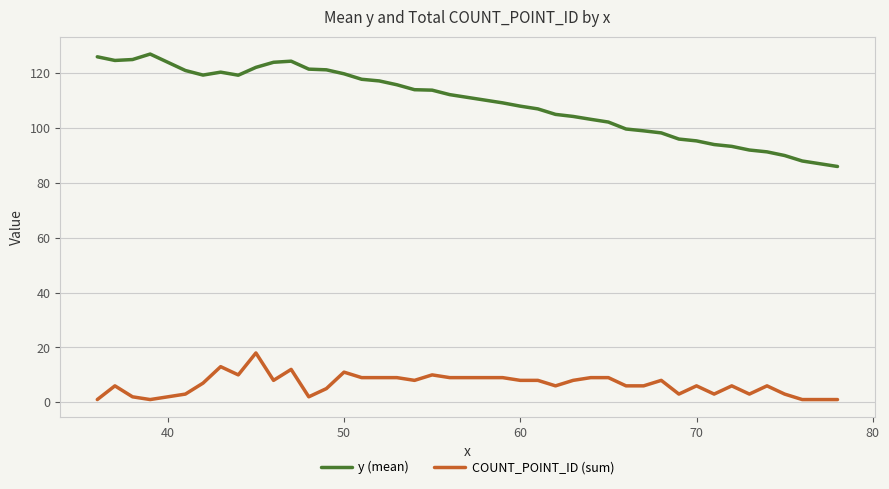

What is the maximum value shown in the chart?

127.0